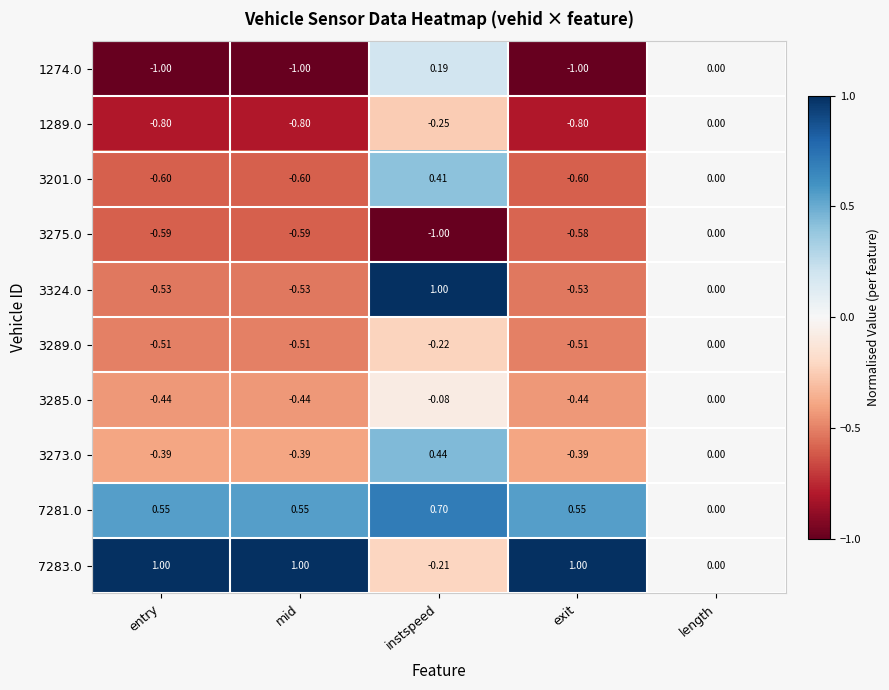

Which category has the highest value in the 3285.0 series?

length